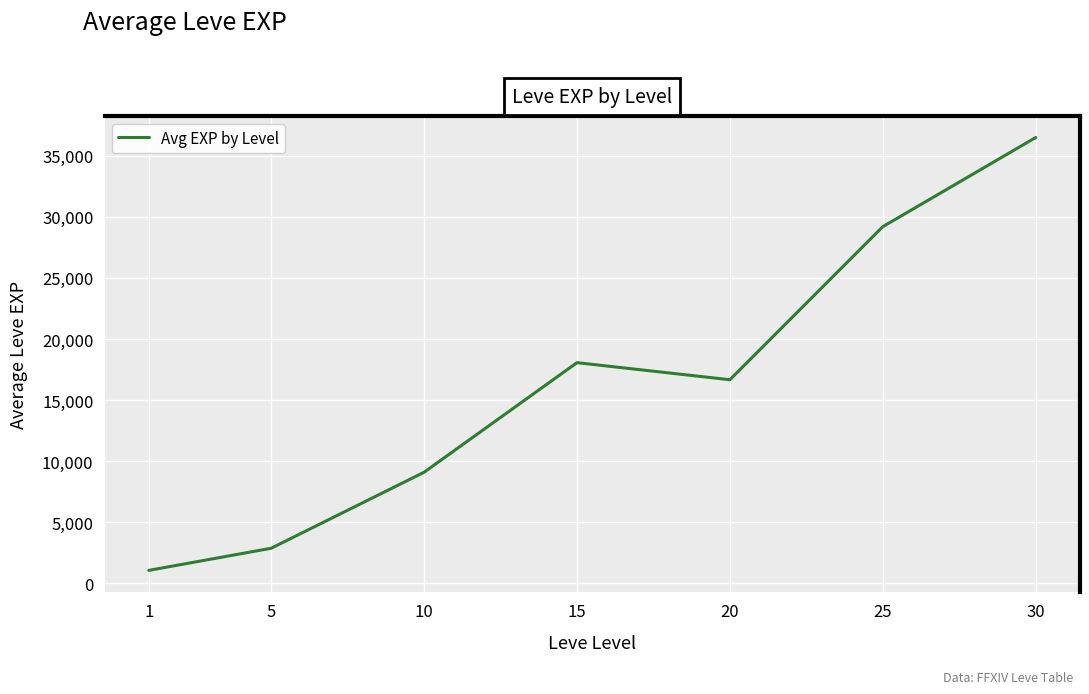

List the labels in order of value, largest first.

30, 25, 15, 20, 10, 5, 1